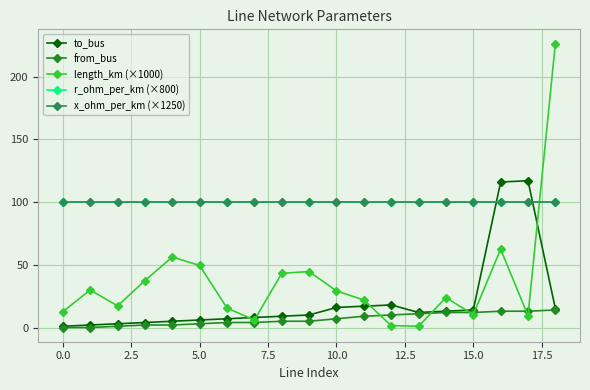

What is the value of the x_ohm_per_km (×1250) point at the 7th from the left?

100.0